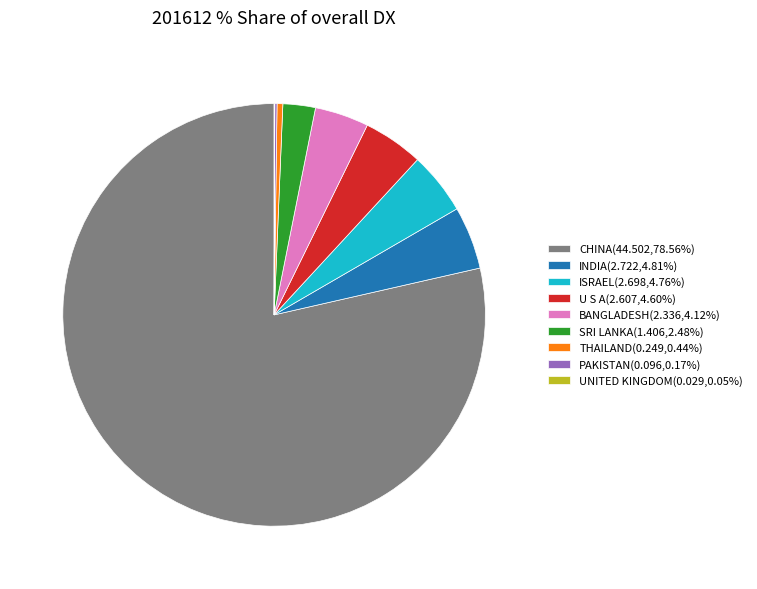

Approximately how many times larger is the value at U S A(2.607,4.60%) compared to ISRAEL(2.698,4.76%)?

1.0